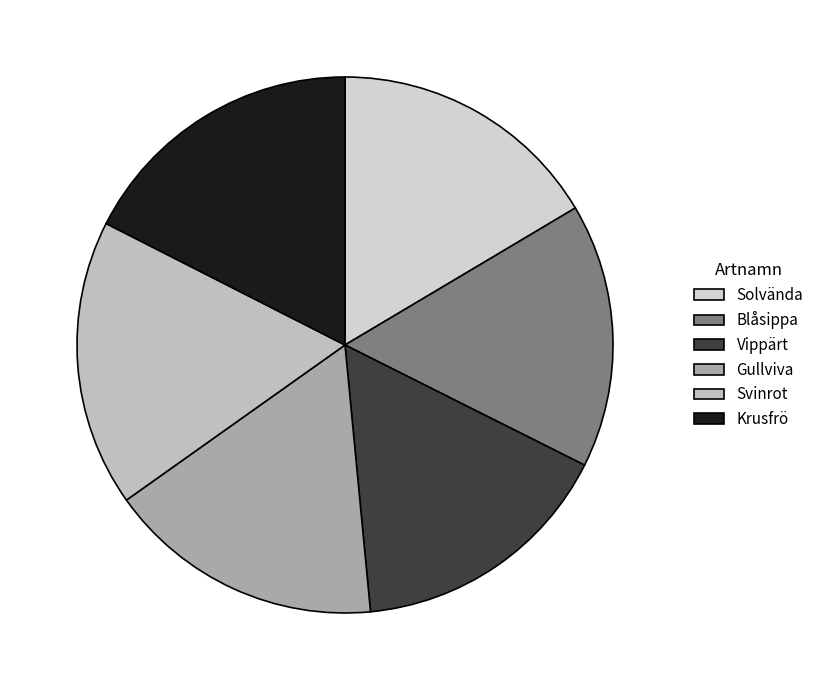

To the nearest percent, what is the combined percentage of Svinrot and Vippärt?

33%